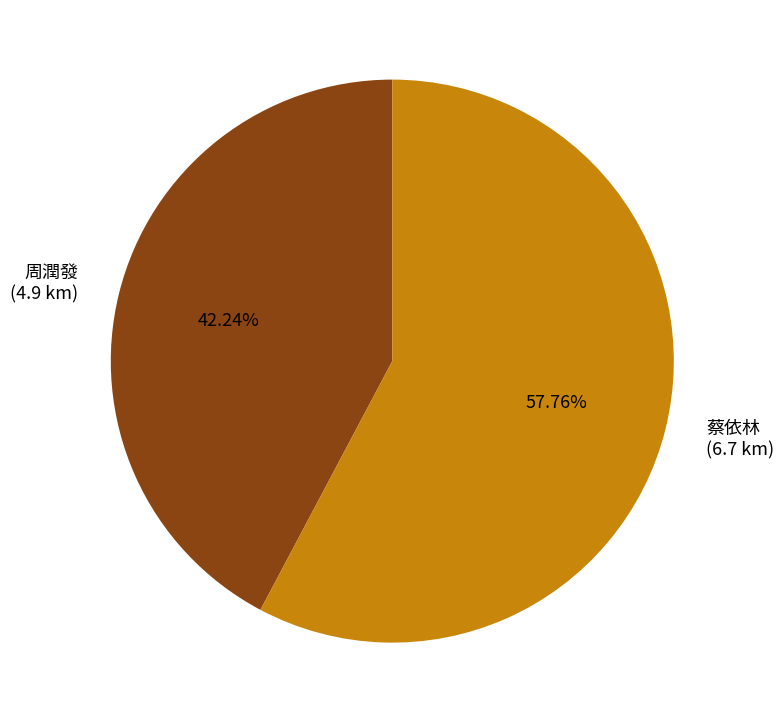

Is the sum of 周潤發 and 蔡依林 greater than half?

Yes